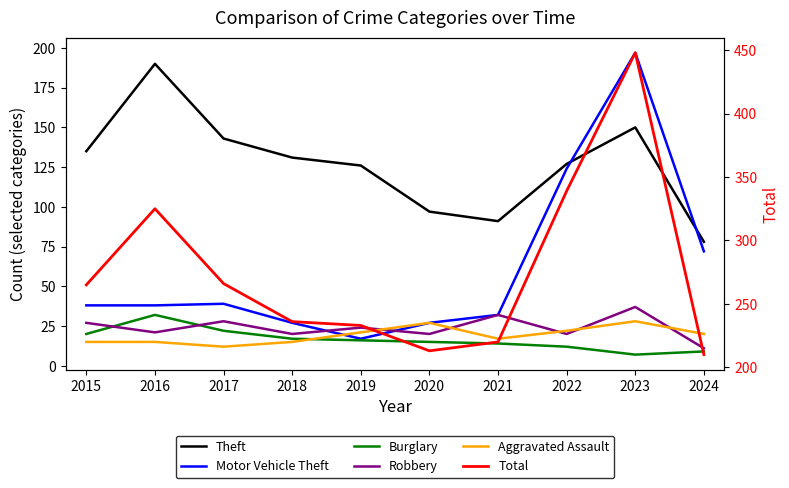

True or false: Burglary has a value of 11 at 2019.

False